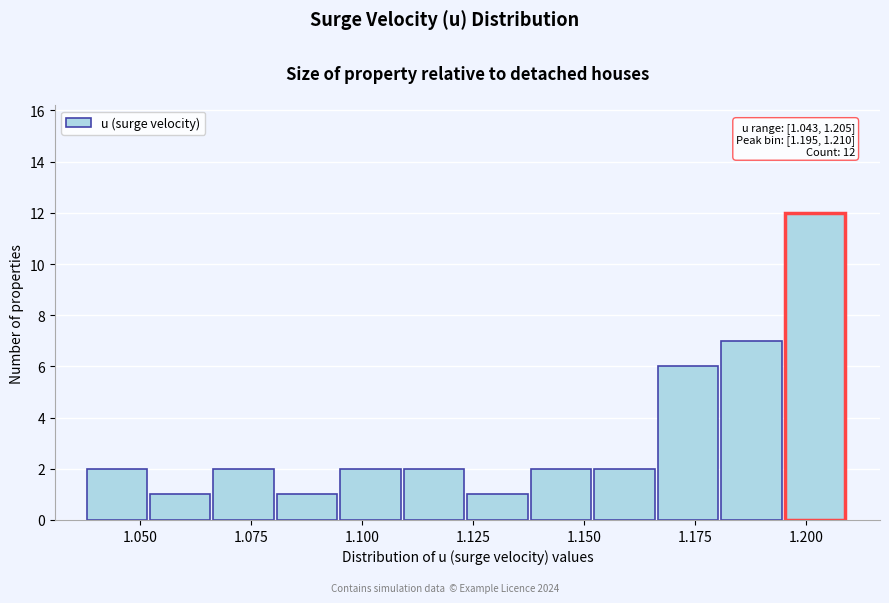

Read against the x-axis, roughly where is the centre of the tallest bar?

1.200